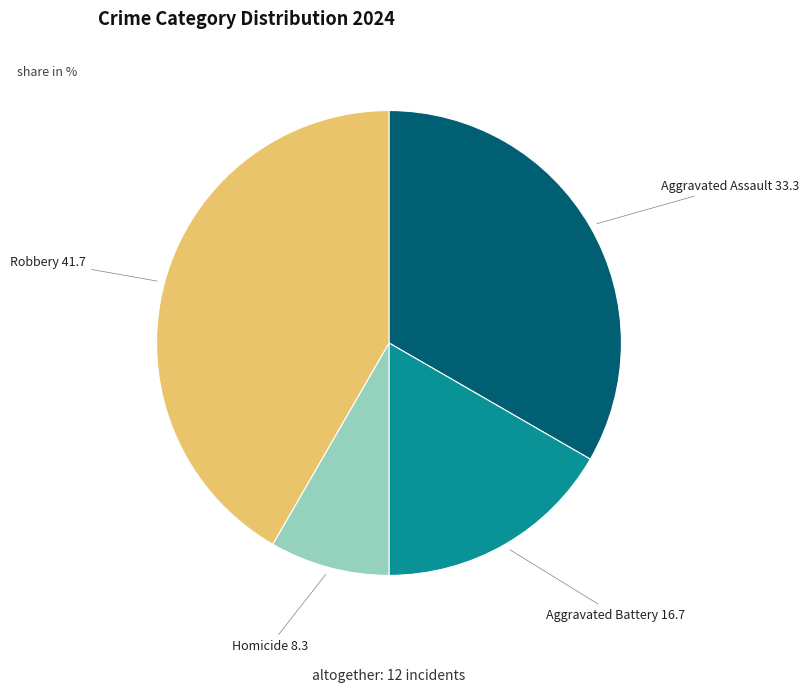

Is there any slice that represents more than half of the pie?

No